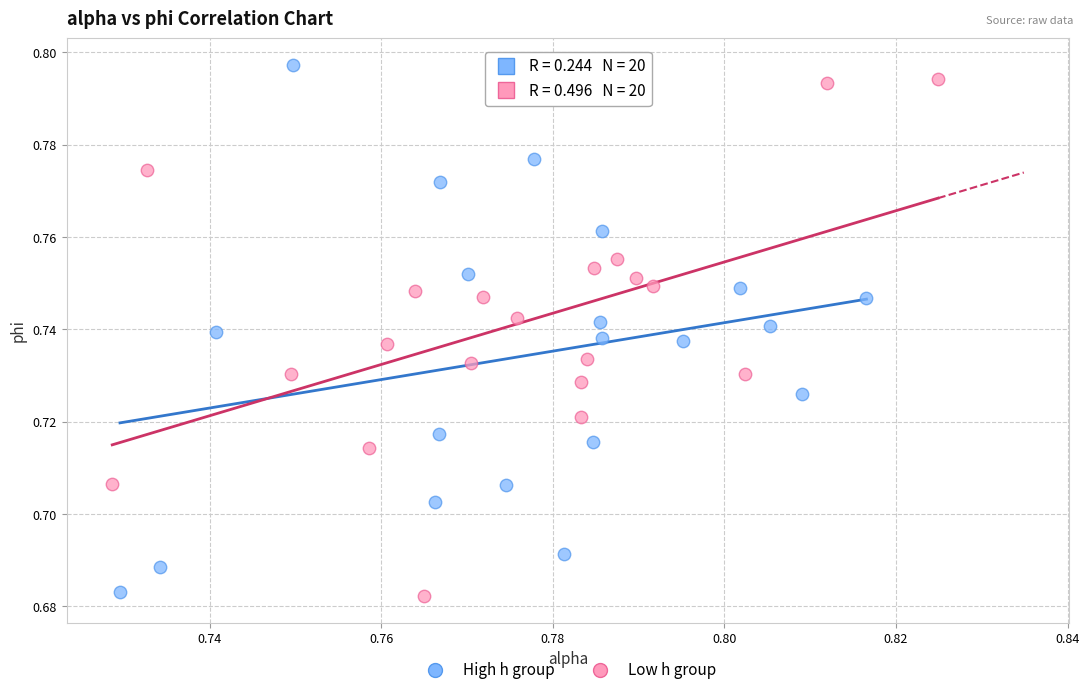

What are all the series names shown in the legend?

High h group, Low h group